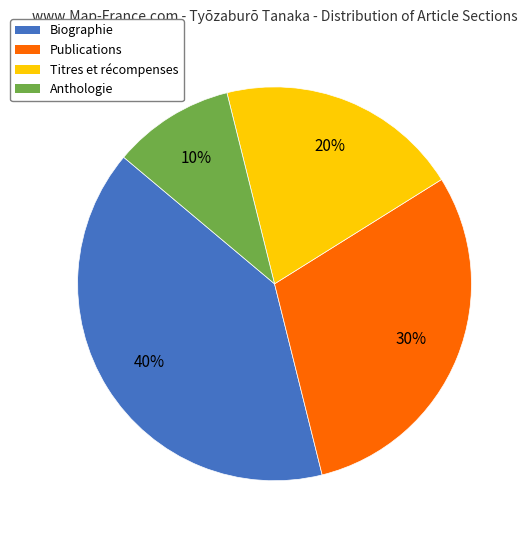

How many slices are in this pie chart?

4